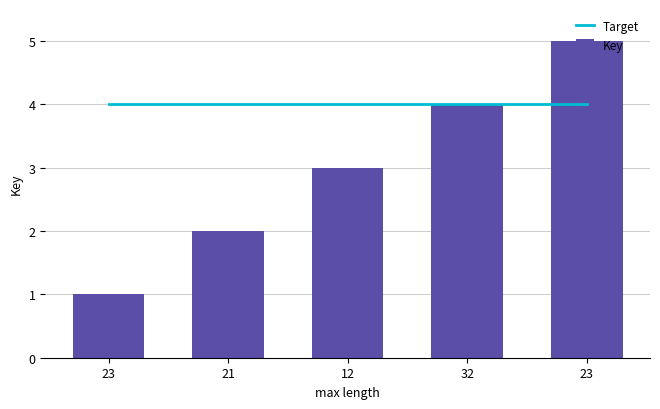

What is the value of the Target bar at the 4th from the left?

4